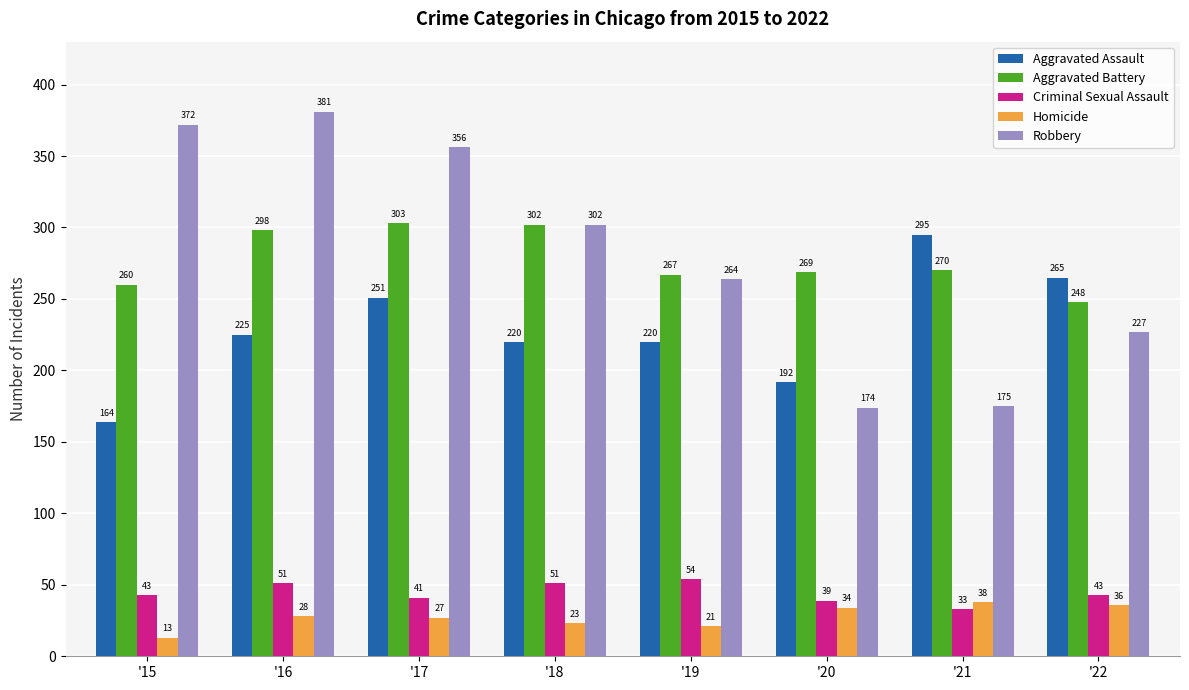

Reading left to right, list all the values displayed in this chart.

Aggravated Assault: 164	225	251	220	220	192	295	265
Aggravated Battery: 260	298	303	302	267	269	270	248
Criminal Sexual Assault: 43	51	41	51	54	39	33	43
Homicide: 13	28	27	23	21	34	38	36
Robbery: 372	381	356	302	264	174	175	227